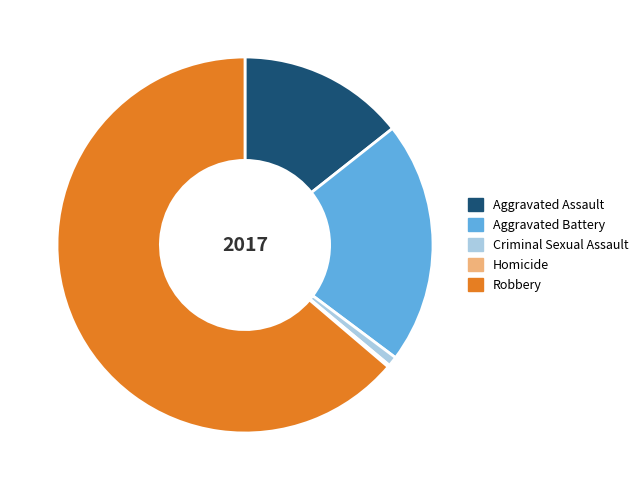

Do Aggravated Battery and Robbery together represent more than half of the pie?

Yes